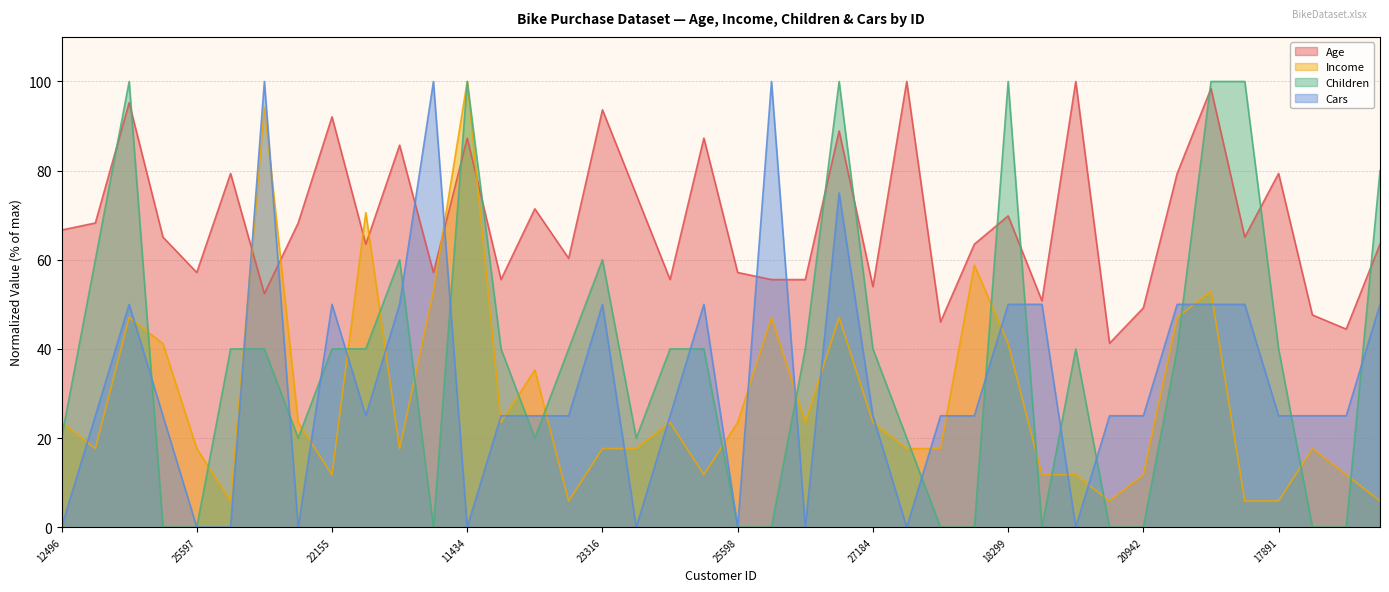

What is the difference between the maximum and minimum values in the Income series?

94.1